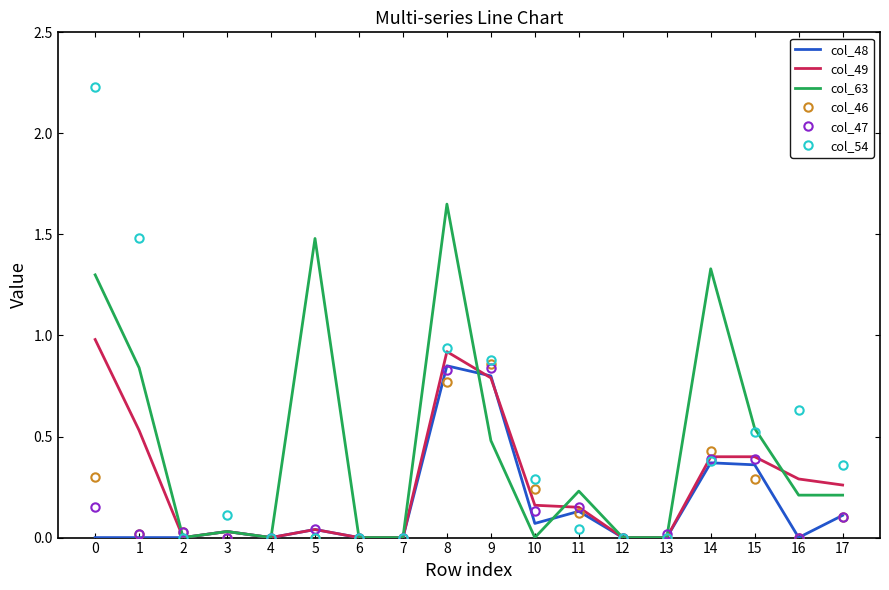

Which series ends up on top after the final intersection of col_63 and col_49?

col_49